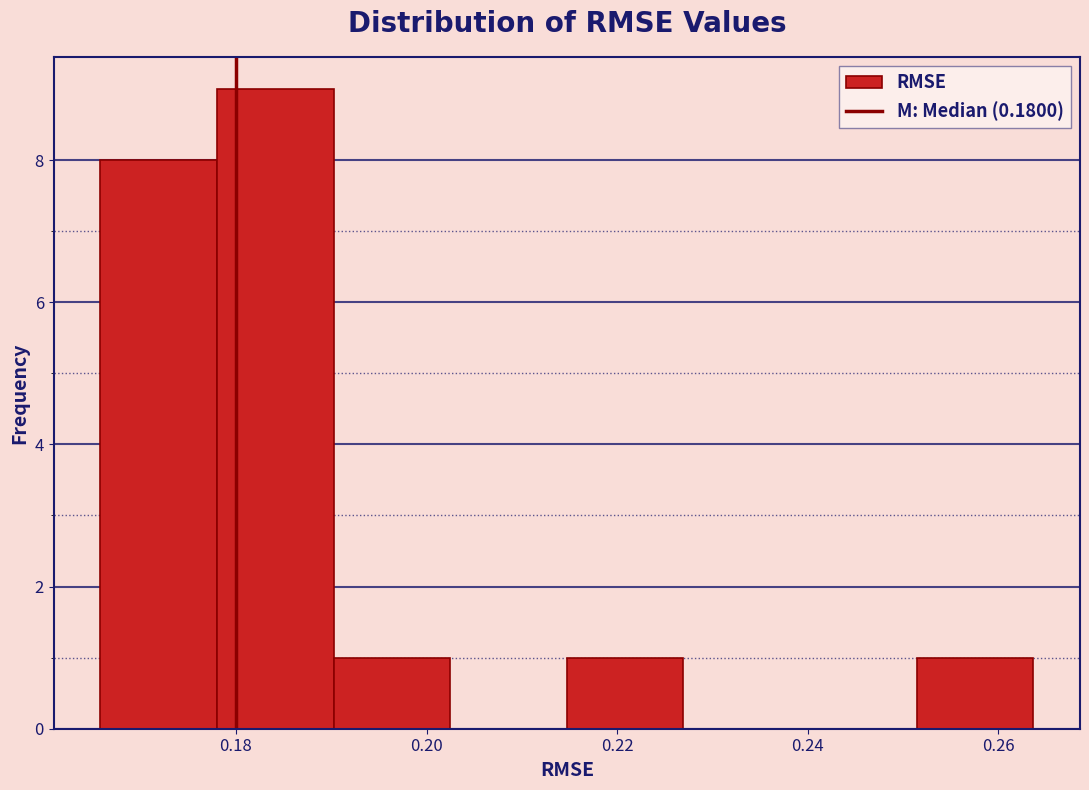

How tall is the bar that spans 0.214 to 0.226 on the x-axis? Neither the bar edges nor the heights are printed on the chart, so give them approximately, as read against the axes.

1